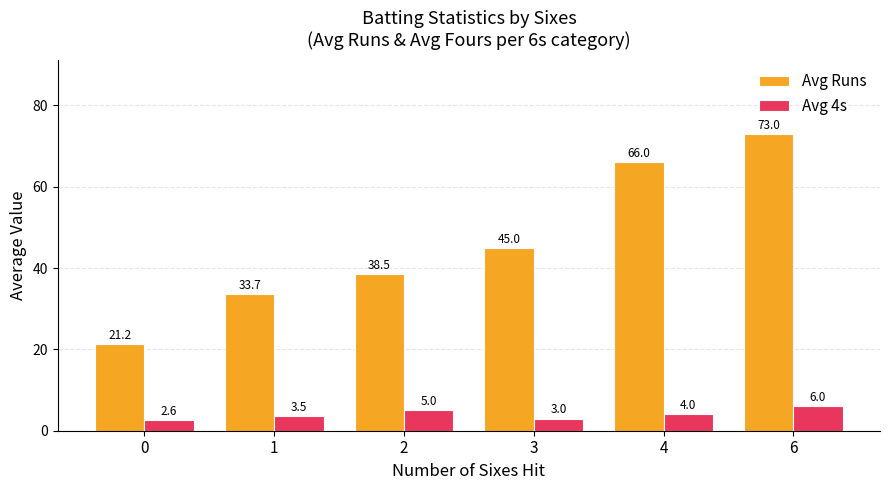

What is the difference between the second highest and minimum values in the Avg 4s series?

2.4